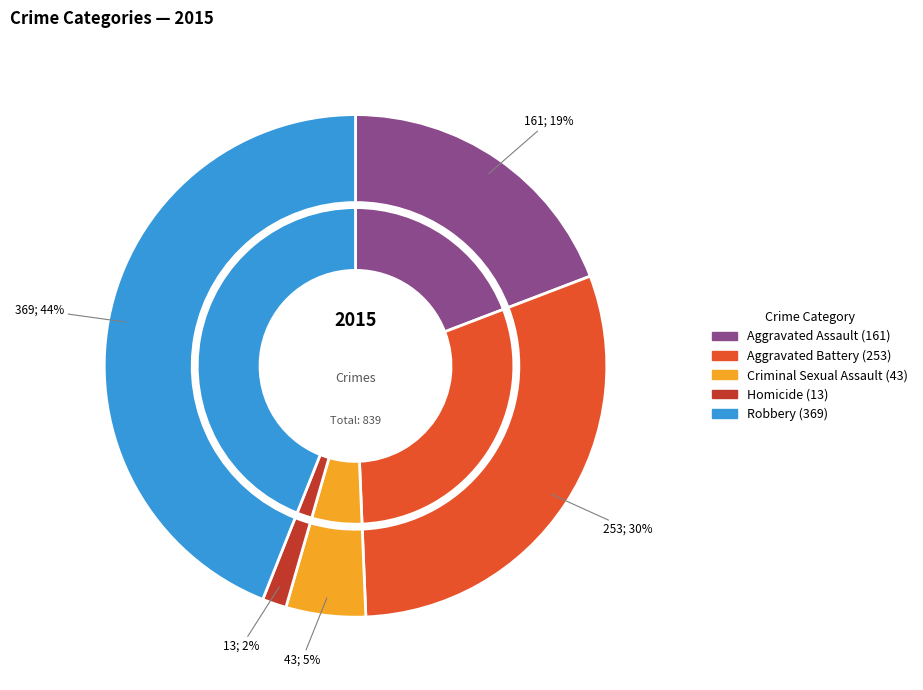

Is there any slice that represents more than half of the pie?

No